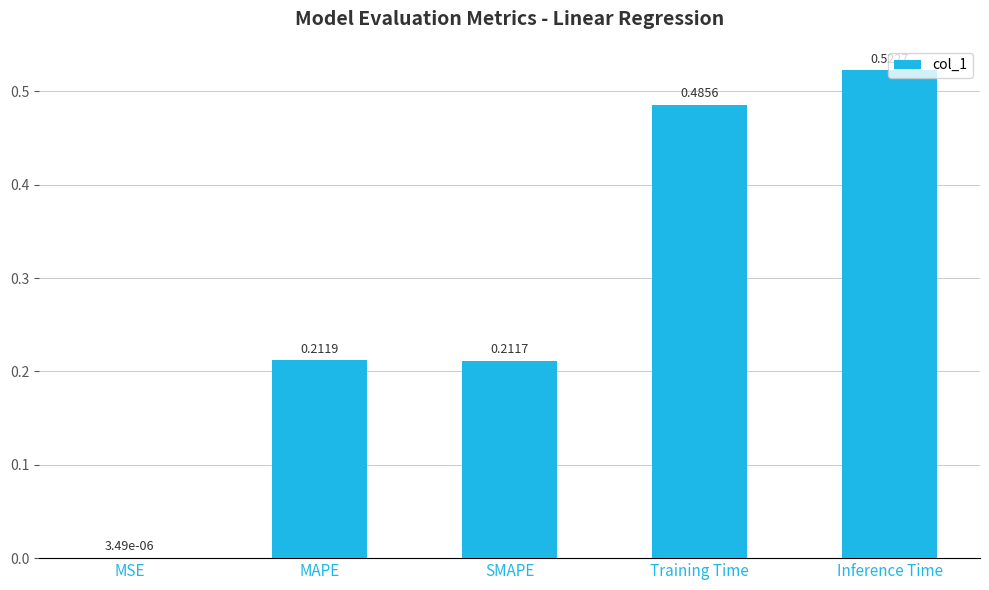

What is the average value?

0.3